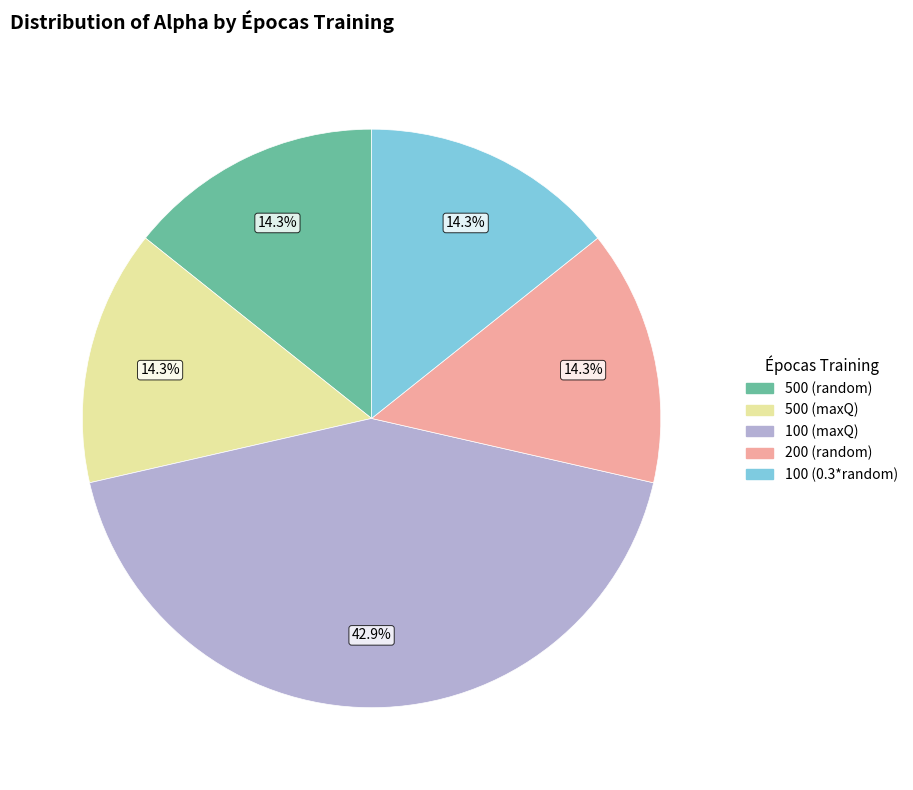

To the nearest percent, what is the combined percentage of 100 (maxQ) and 500 (maxQ)?

57%